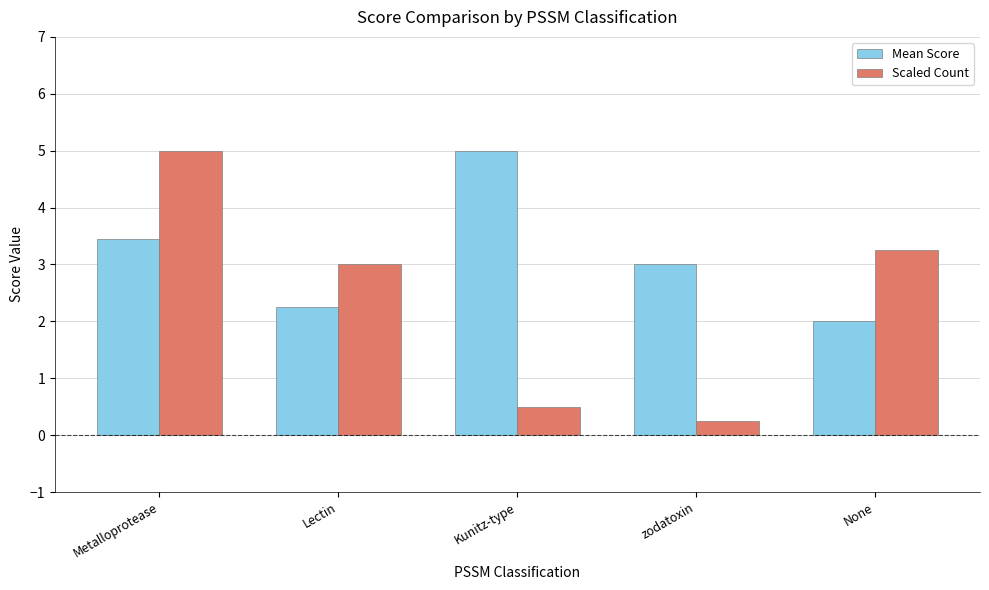

Which series has the widest spread of values?

Scaled Count